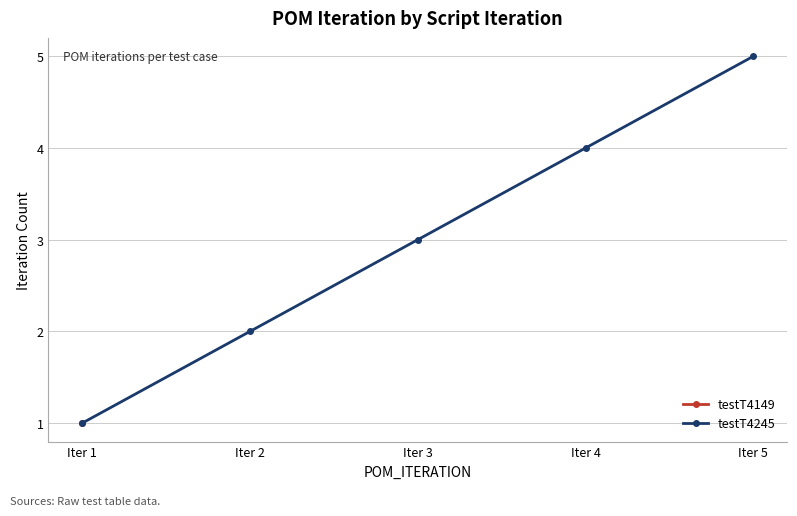

Rank the categories by value from lowest to highest.

Iter 1, Iter 2, Iter 3, Iter 4, Iter 5